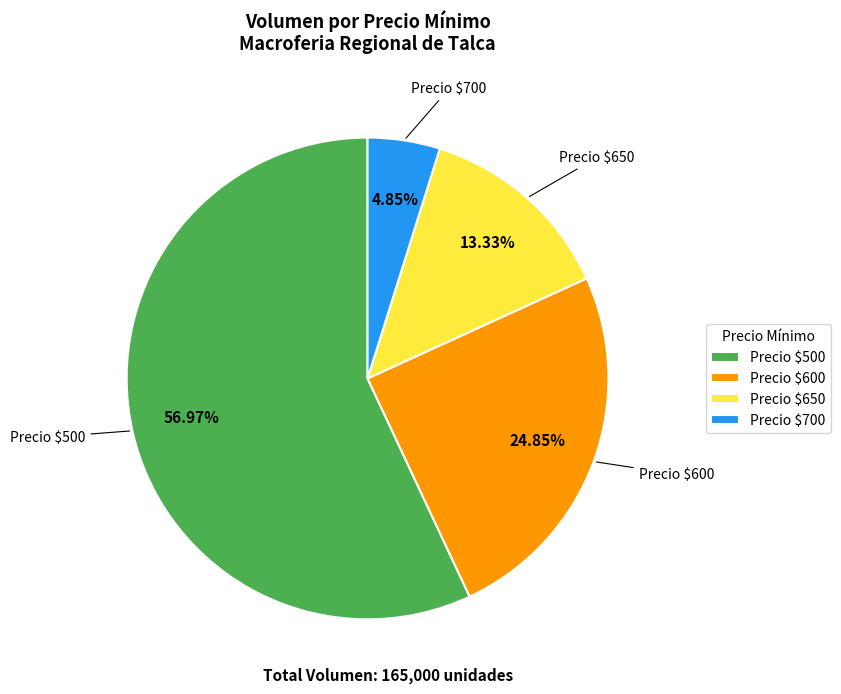

Is there any slice that represents more than half of the pie?

Yes